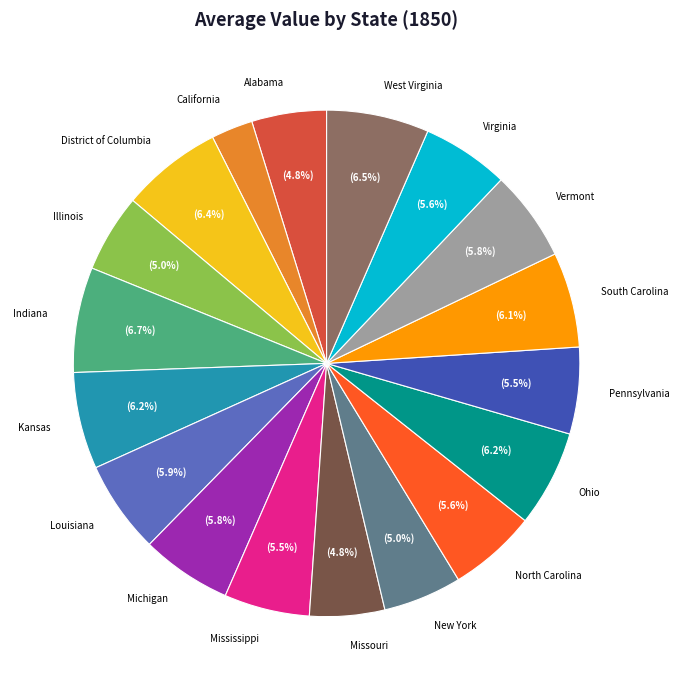

What is the smallest slice in the pie chart?

California